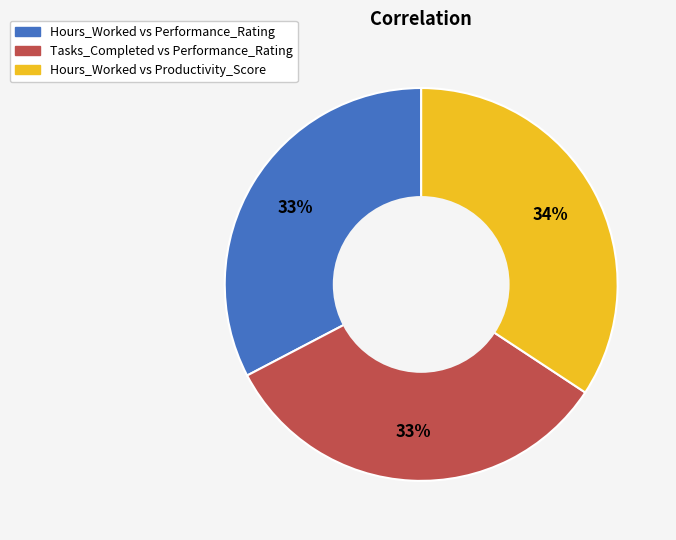

Is there a majority slice in this chart?

No